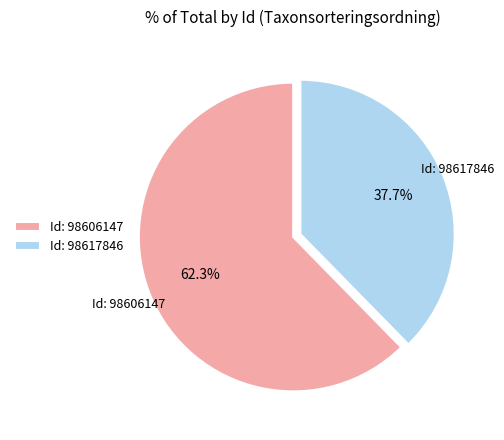

Is Id: 98617846 the majority of the pie?

No